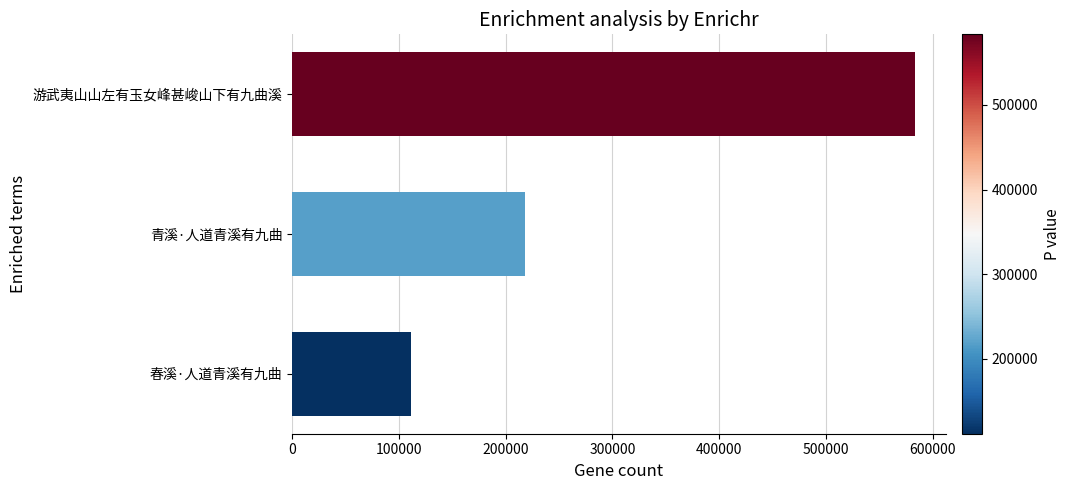

Rank the categories by value from lowest to highest.

春溪·人道青溪有九曲, 青溪·人道青溪有九曲, 游武夷山山左有玉女峰甚峻山下有九曲溪